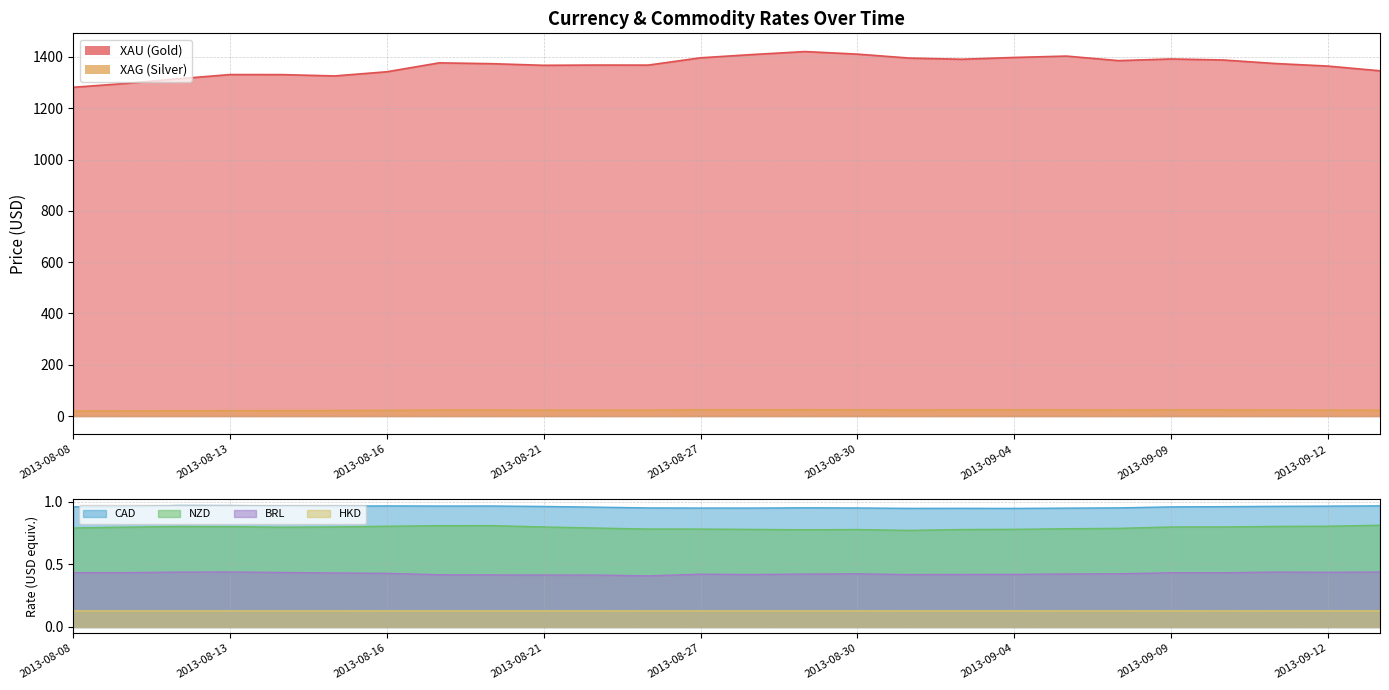

Reading left to right, extract all data points from this chart.

BRL: 2013-08-08=0.4	2013-08-09=0.4	2013-08-12=0.4	2013-08-13=0.4	2013-08-14=0.4	2013-08-15=0.4	2013-08-16=0.4	2013-08-19=0.4	2013-08-20=0.4	2013-08-21=0.4	2013-08-22=0.4	2013-08-23=0.4	2013-08-27=0.4	2013-08-28=0.4	2013-08-29=0.4	2013-08-30=0.4	2013-09-02=0.4	2013-09-03=0.4	2013-09-04=0.4	2013-09-05=0.4	2013-09-06=0.4	2013-09-09=0.4	2013-09-10=0.4	2013-09-11=0.4	2013-09-12=0.4	2013-09-13=0.4
XAU: 2013-08-08=1281.5	2013-08-09=1296.5	2013-08-12=1314.5	2013-08-13=1331.0	2013-08-14=1330.8	2013-08-15=1325.7	2013-08-16=1342.0	2013-08-19=1376.7	2013-08-20=1373.5	2013-08-21=1367.1	2013-08-22=1368.1	2013-08-23=1367.9	2013-08-27=1396.4	2013-08-28=1409.2	2013-08-29=1420.7	2013-08-30=1410.7	2013-09-02=1395.3	2013-09-03=1390.8	2013-09-04=1397.7	2013-09-05=1403.0	2013-09-06=1385.4	2013-09-09=1391.9	2013-09-10=1387.8	2013-09-11=1374.1	2013-09-12=1364.2	2013-09-13=1345.7
XAG: 2013-08-08=19.5	2013-08-09=19.9	2013-08-12=20.6	2013-08-13=21.1	2013-08-14=21.4	2013-08-15=21.5	2013-08-16=22.2	2013-08-19=23.3	2013-08-20=23.3	2013-08-21=23.0	2013-08-22=23.0	2013-08-23=23.0	2013-08-27=24.1	2013-08-28=24.3	2013-08-29=24.6	2013-08-30=24.1	2013-09-02=23.5	2013-09-03=24.0	2013-09-04=24.2	2013-09-05=23.9	2013-09-06=23.4	2013-09-09=23.9	2013-09-10=23.7	2013-09-11=23.3	2013-09-12=23.1	2013-09-13=22.6
HKD: 2013-08-08=0.1	2013-08-09=0.1	2013-08-12=0.1	2013-08-13=0.1	2013-08-14=0.1	2013-08-15=0.1	2013-08-16=0.1	2013-08-19=0.1	2013-08-20=0.1	2013-08-21=0.1	2013-08-22=0.1	2013-08-23=0.1	2013-08-27=0.1	2013-08-28=0.1	2013-08-29=0.1	2013-08-30=0.1	2013-09-02=0.1	2013-09-03=0.1	2013-09-04=0.1	2013-09-05=0.1	2013-09-06=0.1	2013-09-09=0.1	2013-09-10=0.1	2013-09-11=0.1	2013-09-12=0.1	2013-09-13=0.1
NZD: 2013-08-08=0.8	2013-08-09=0.8	2013-08-12=0.8	2013-08-13=0.8	2013-08-14=0.8	2013-08-15=0.8	2013-08-16=0.8	2013-08-19=0.8	2013-08-20=0.8	2013-08-21=0.8	2013-08-22=0.8	2013-08-23=0.8	2013-08-27=0.8	2013-08-28=0.8	2013-08-29=0.8	2013-08-30=0.8	2013-09-02=0.8	2013-09-03=0.8	2013-09-04=0.8	2013-09-05=0.8	2013-09-06=0.8	2013-09-09=0.8	2013-09-10=0.8	2013-09-11=0.8	2013-09-12=0.8	2013-09-13=0.8
CAD: 2013-08-08=1.0	2013-08-09=1.0	2013-08-12=1.0	2013-08-13=1.0	2013-08-14=1.0	2013-08-15=1.0	2013-08-16=1.0	2013-08-19=1.0	2013-08-20=1.0	2013-08-21=1.0	2013-08-22=1.0	2013-08-23=1.0	2013-08-27=1.0	2013-08-28=1.0	2013-08-29=1.0	2013-08-30=1.0	2013-09-02=0.9	2013-09-03=0.9	2013-09-04=0.9	2013-09-05=1.0	2013-09-06=1.0	2013-09-09=1.0	2013-09-10=1.0	2013-09-11=1.0	2013-09-12=1.0	2013-09-13=1.0